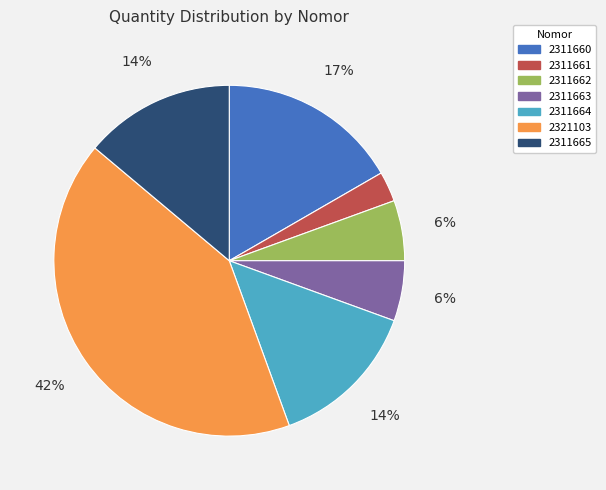

Combined, do 2311663 and 2311661 account for over 50%?

No